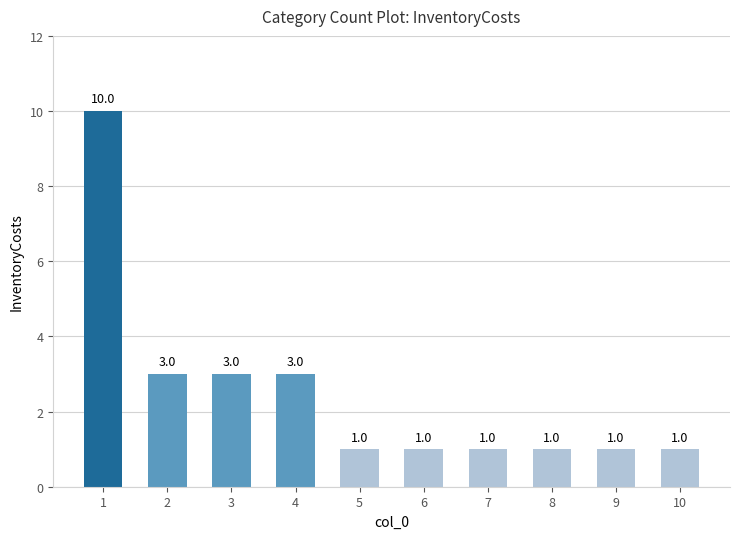

What is the value of the 10th bar from the left?

1